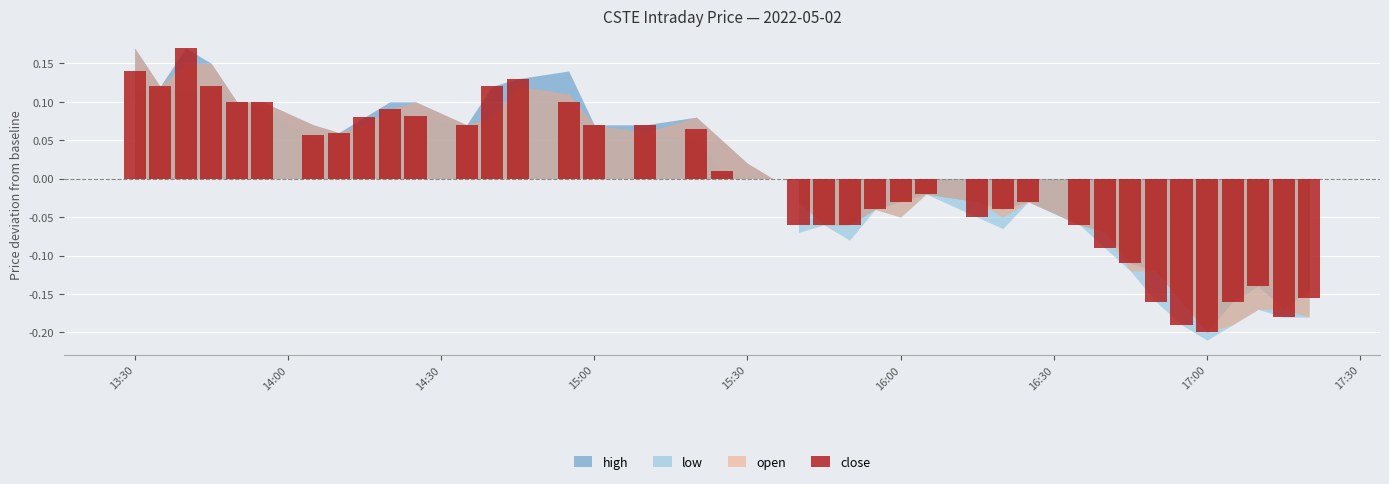

What is the label of the 18th bar from the right?

2022-05-02 15:45:00